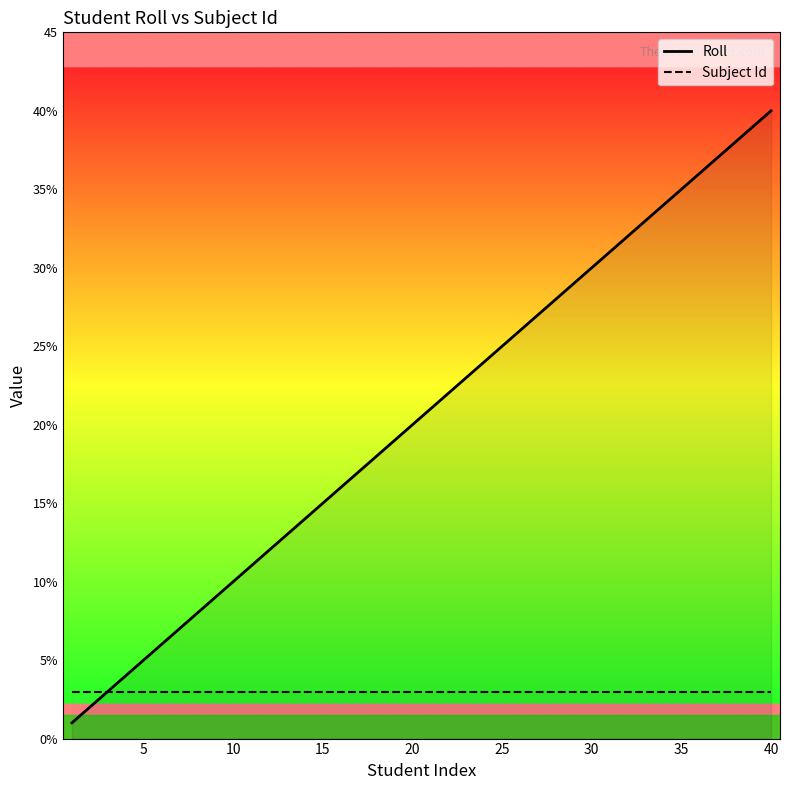

True or false: Subject Id has more than 2 points higher than both neighbors.

False